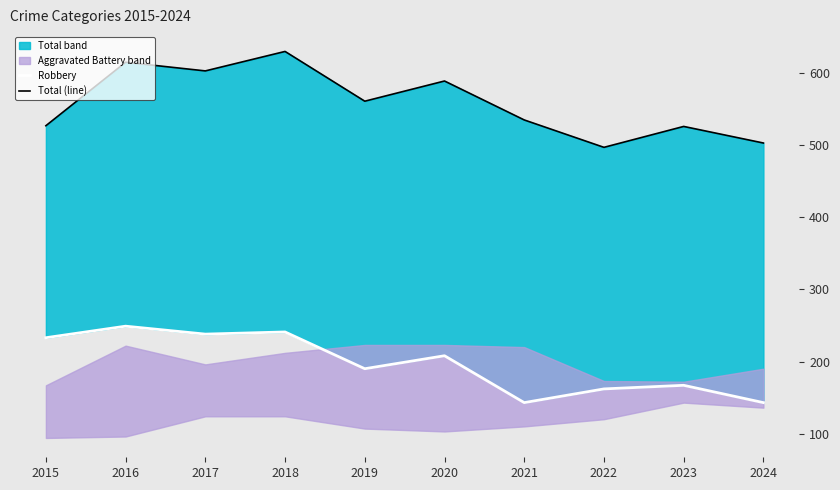

What is the difference between the second highest and minimum values in the Robbery series?

98